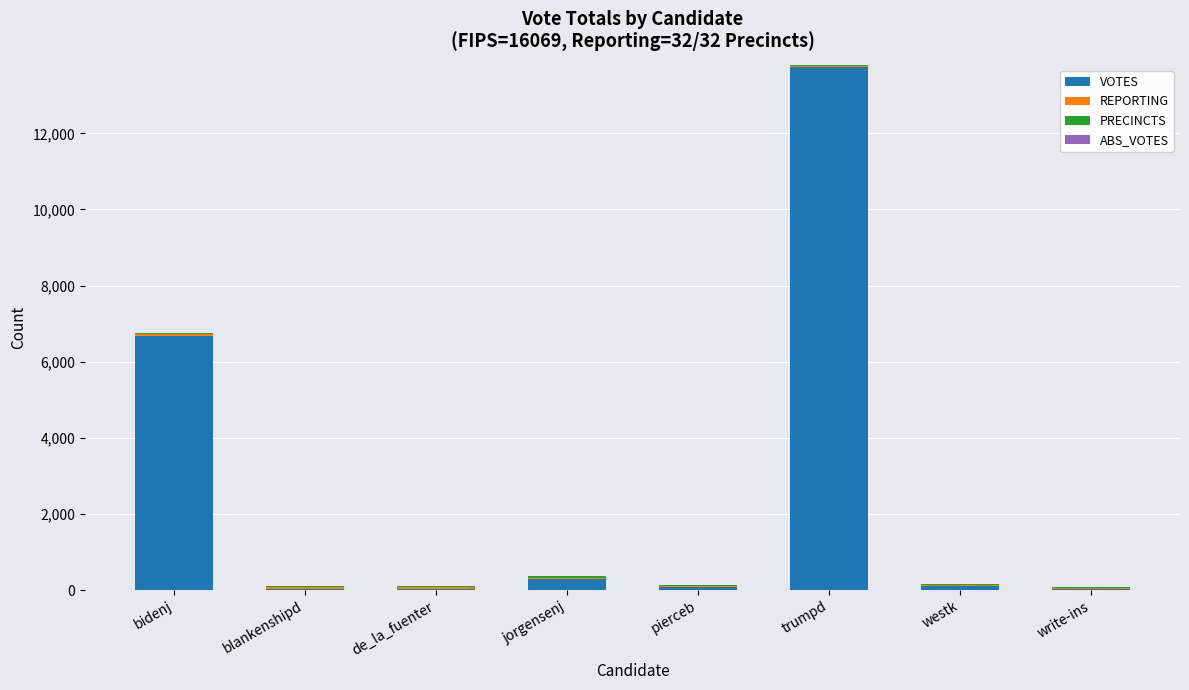

At which category is the sum across all series the highest?

trumpd